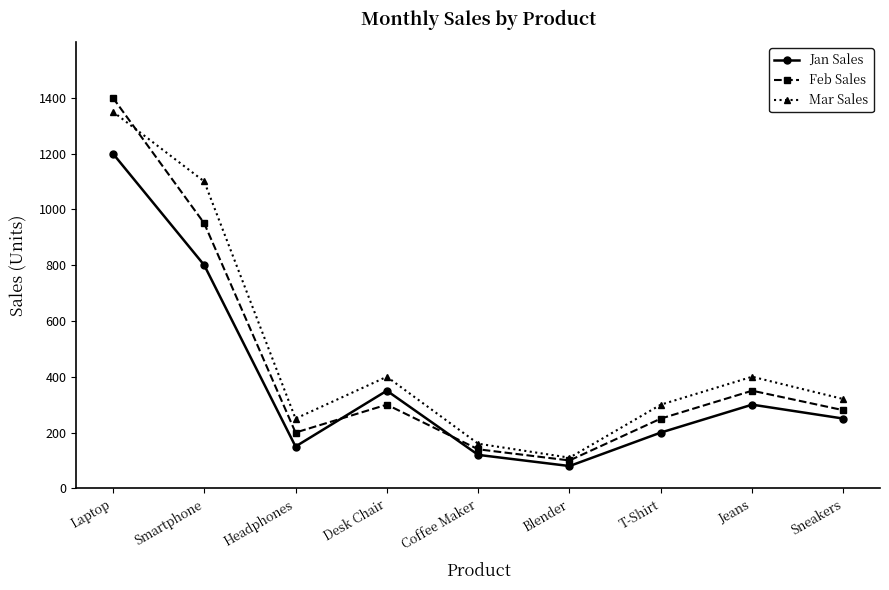

List the series in order of their peak value, lowest first.

Jan Sales, Mar Sales, Feb Sales